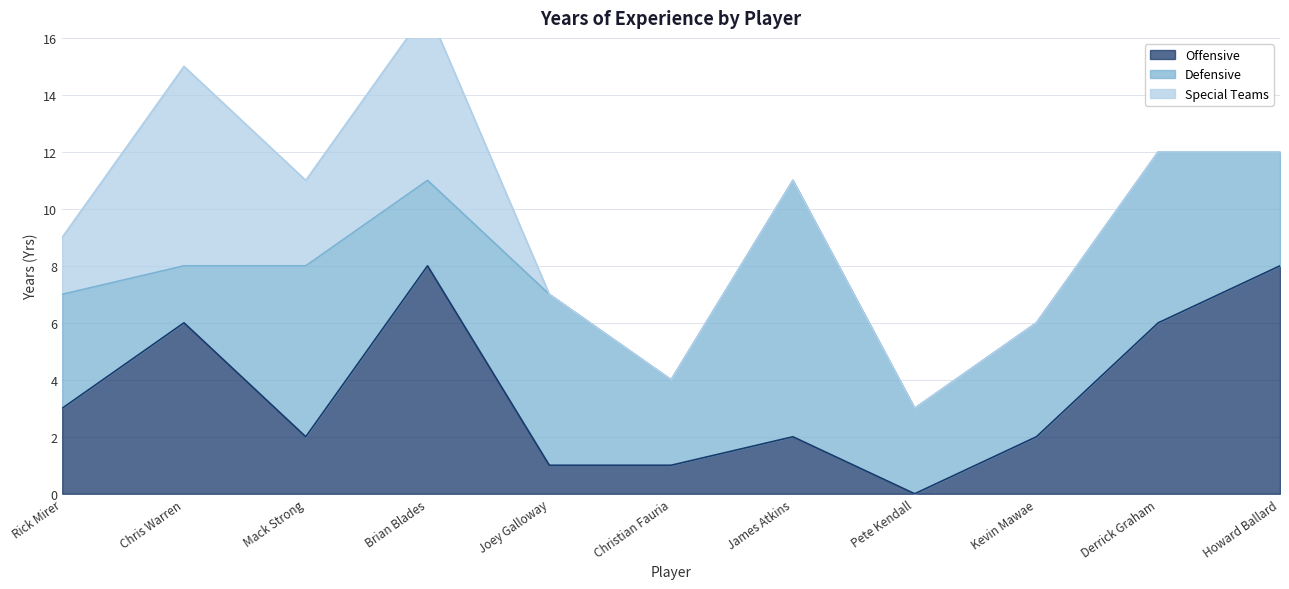

At how many categories does at least one series exceed 3?

9